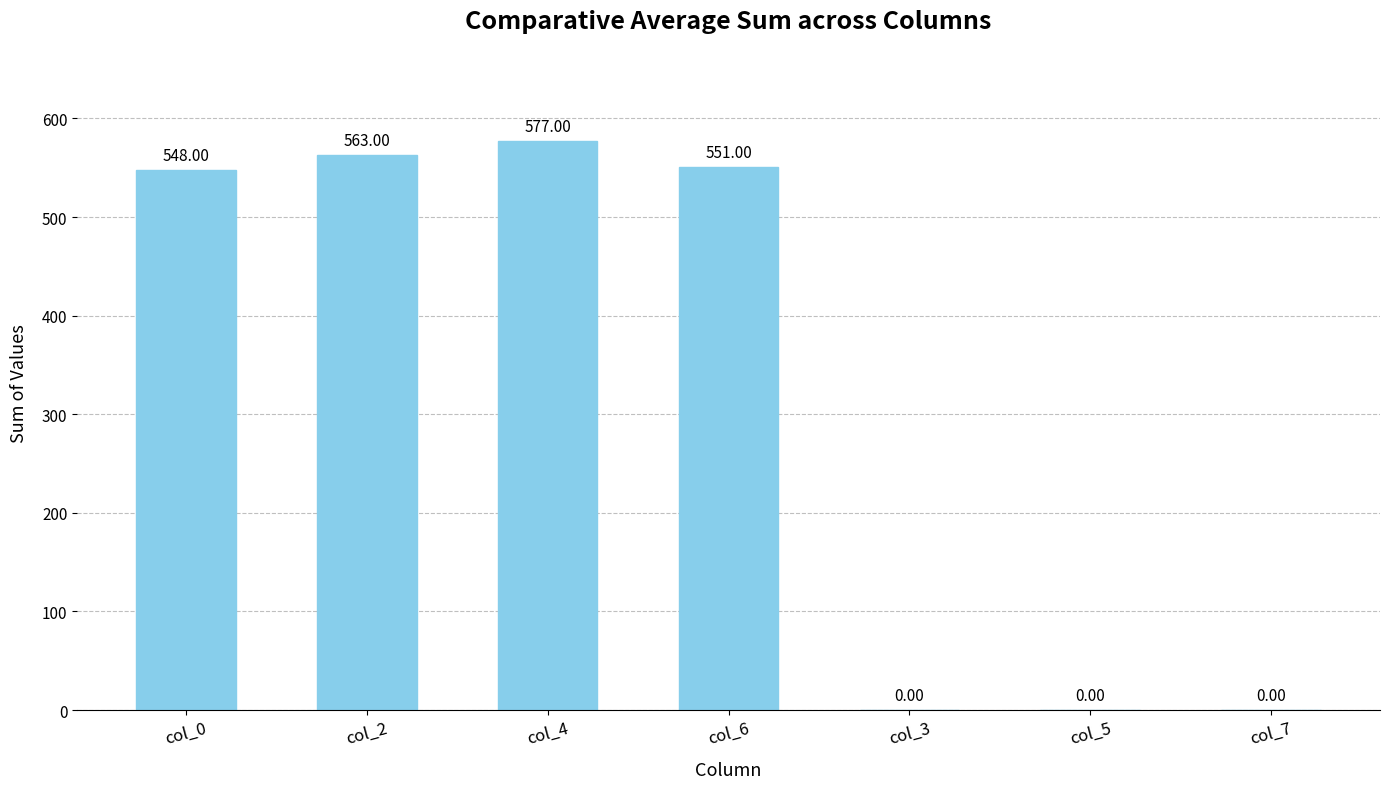

Is it true that the value at col_6 is 786?

False